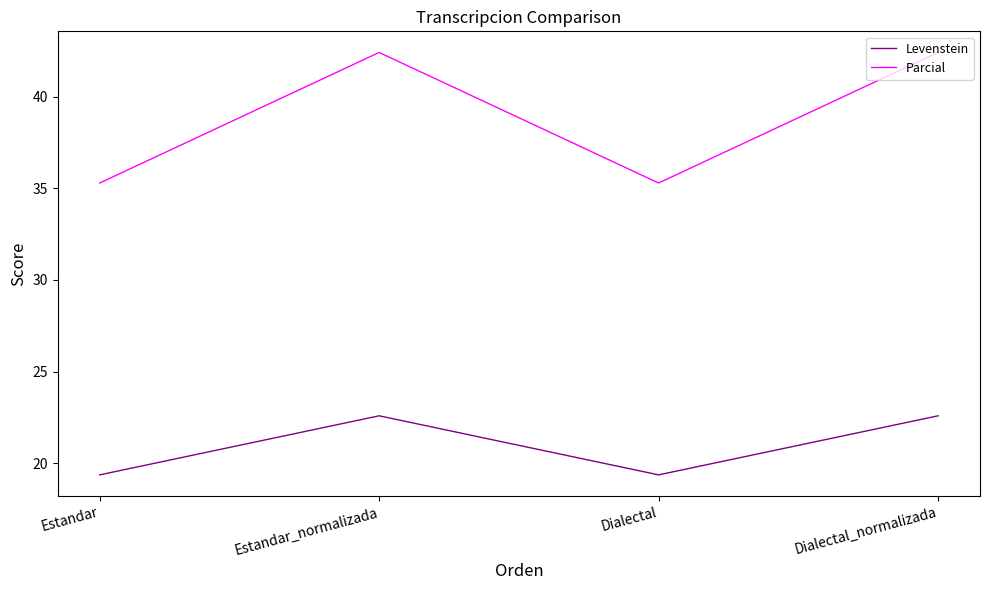

How many lines are shown in the chart?

2